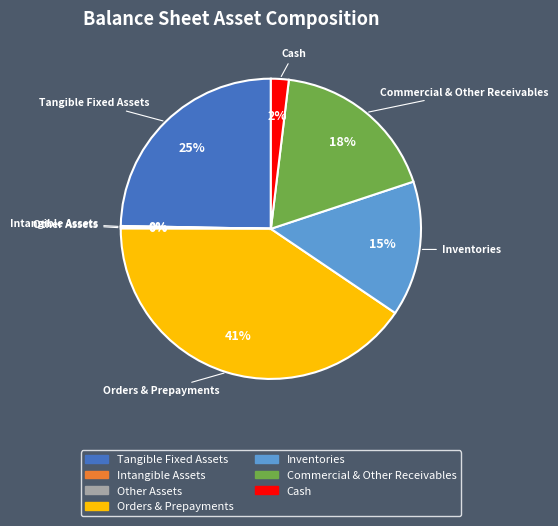

To the nearest percent, what is the average slice percentage?

14%